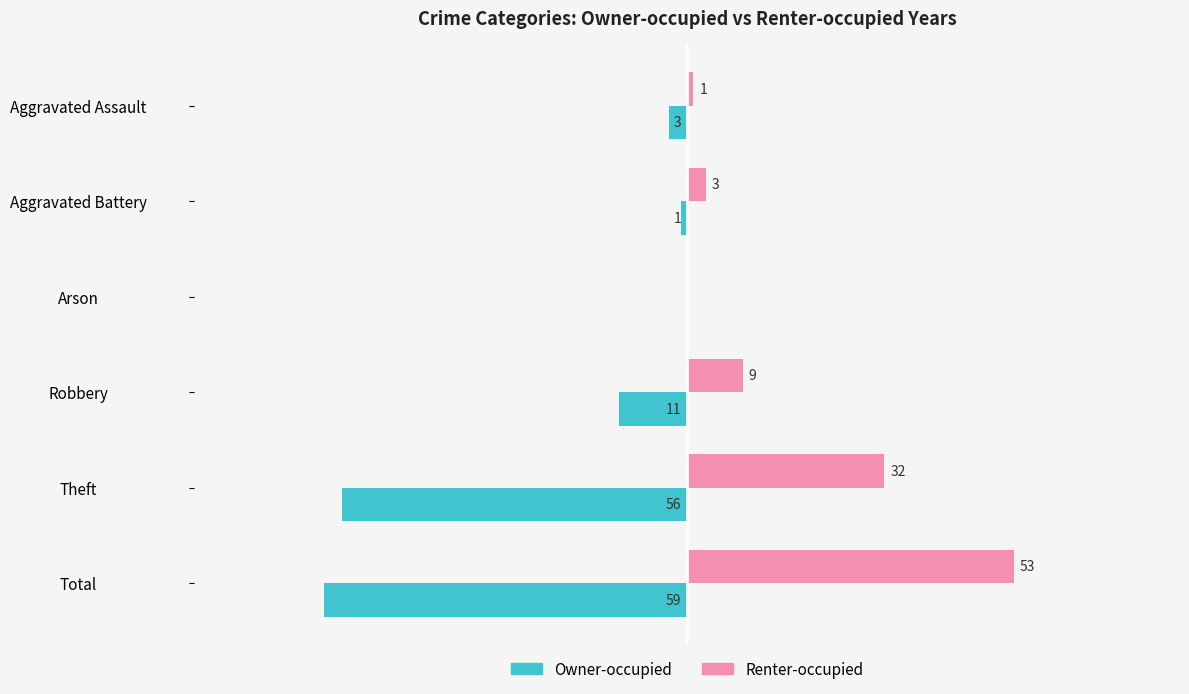

Which category has the highest value in the Owner-occupied series?

Arson